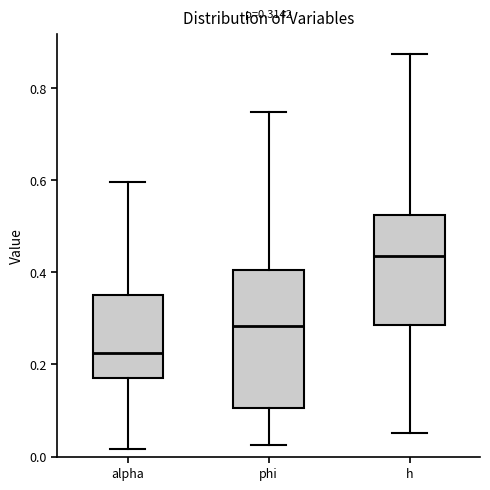

Which box has the lowest median line?

alpha